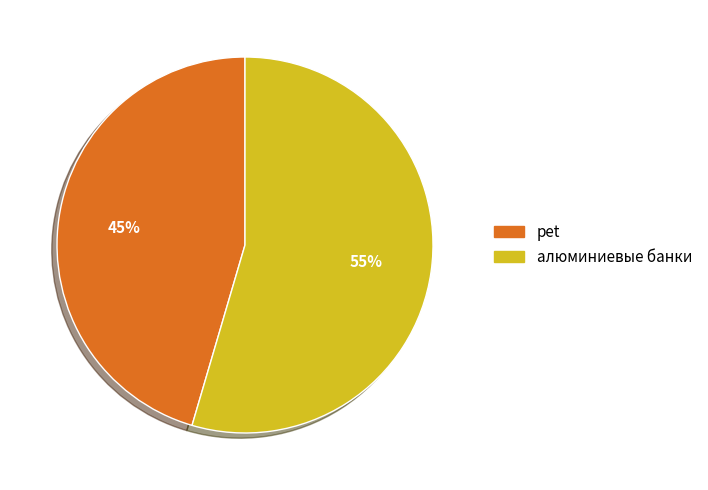

Which slice represents more than half of the pie?

алюминиевые банки